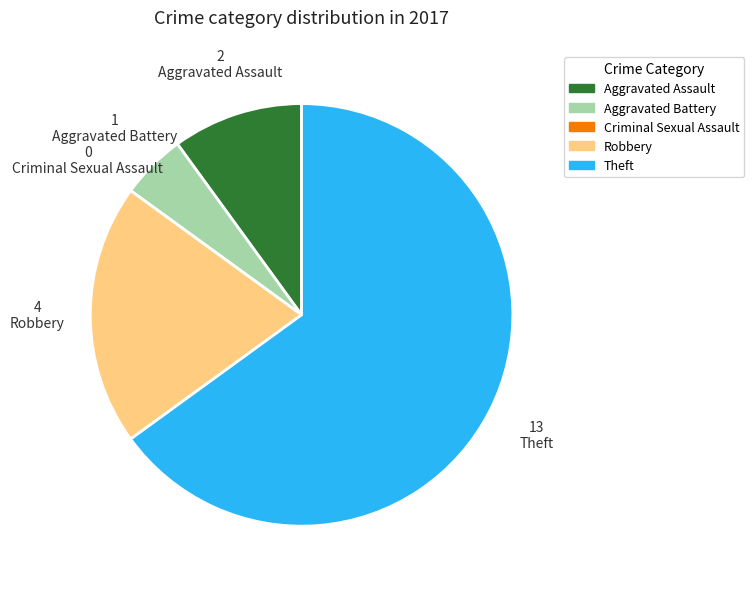

Which category has the biggest portion of the pie?

Theft